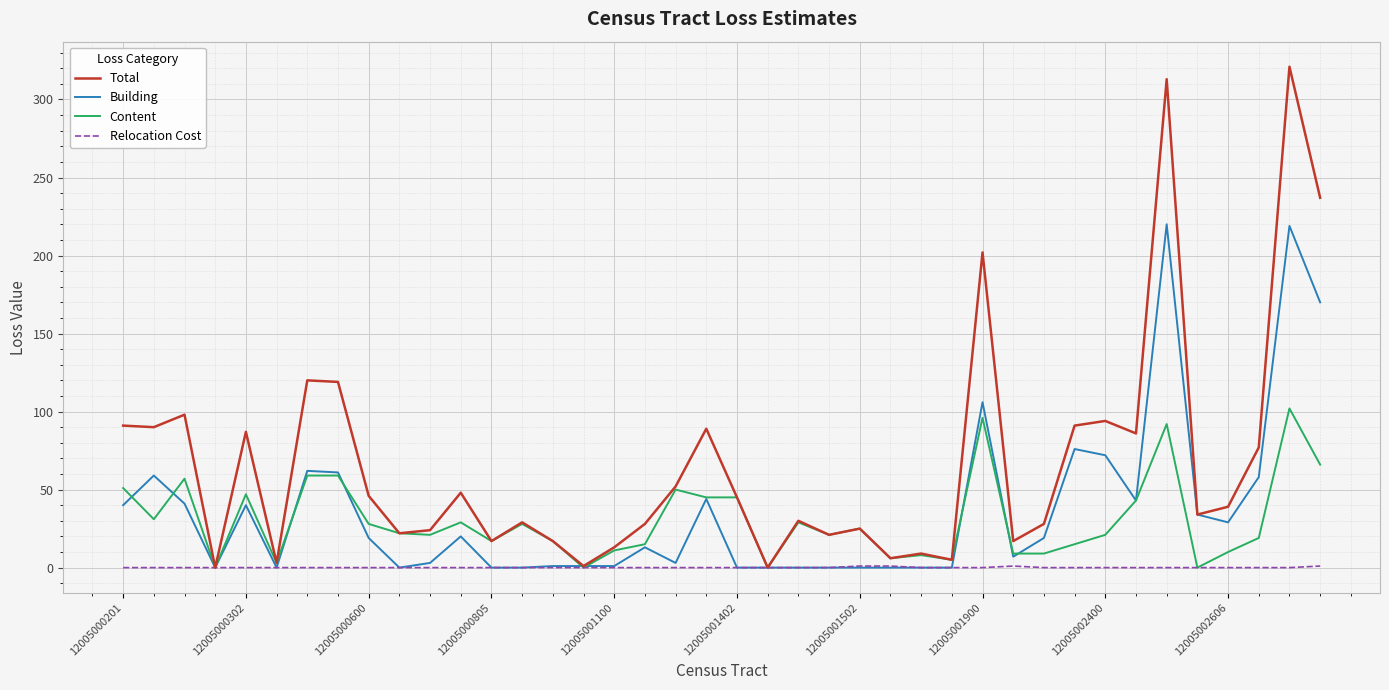

What is the maximum value for Content?

102